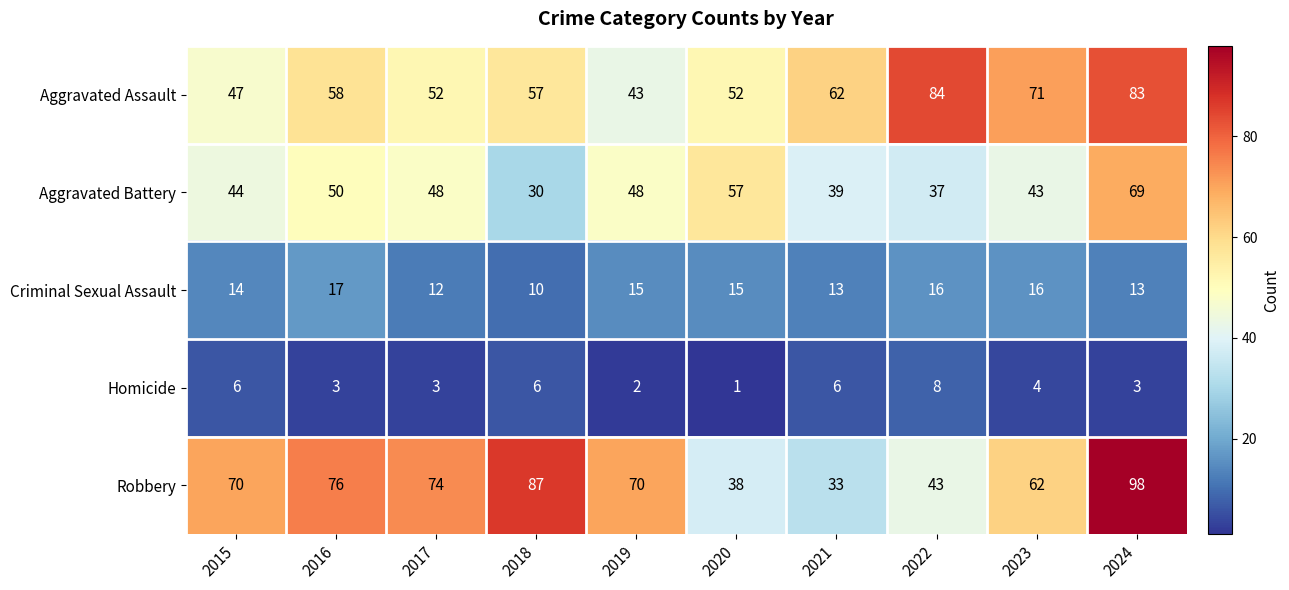

Between 2021 and 2023, which series saw the biggest shift?

Robbery